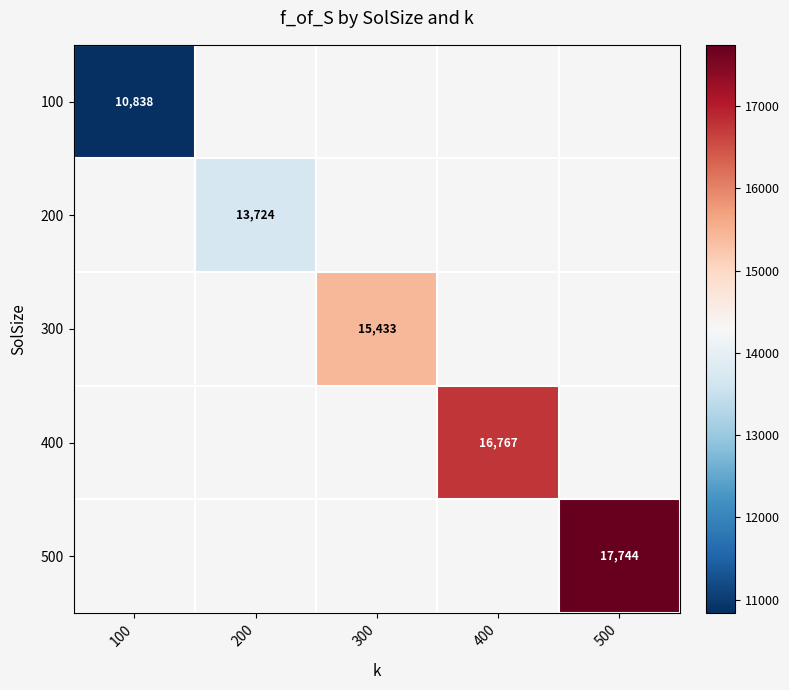

At how many categories does at least one series exceed 17096?

1